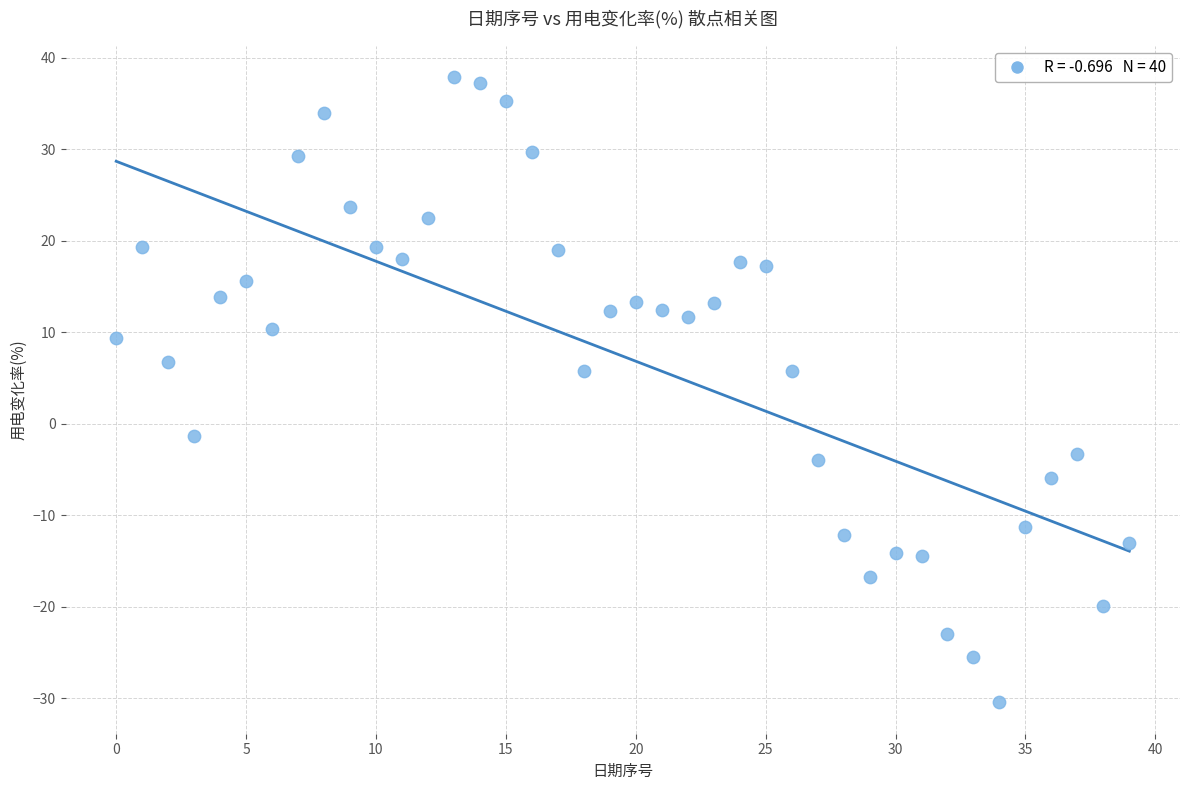

What is the range of Y values (max minus min)?

68.4